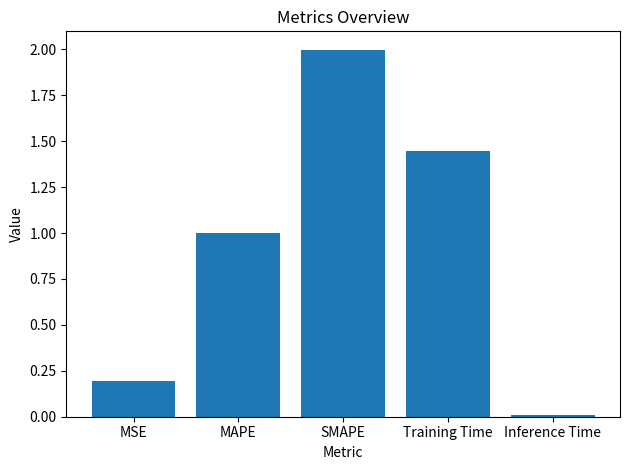

Where is the data nearest to the value 1?

MAPE